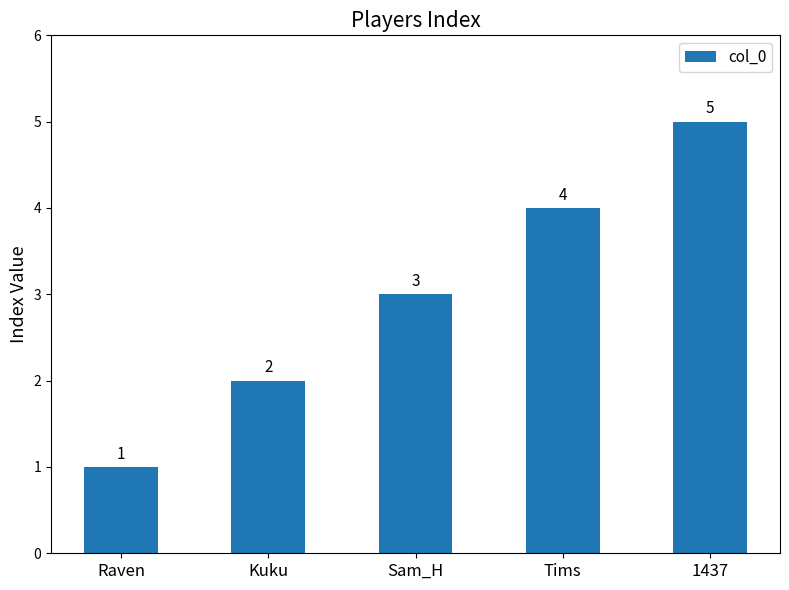

What position from the left is Tims?

4